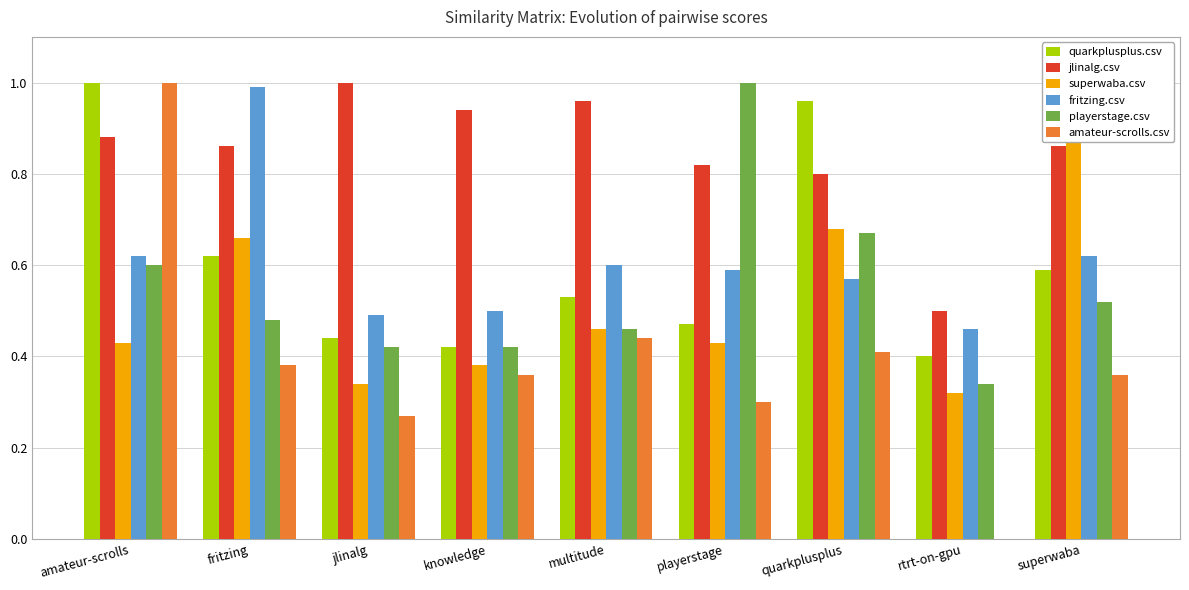

Which has a higher value, superwaba or jlinalg?

superwaba